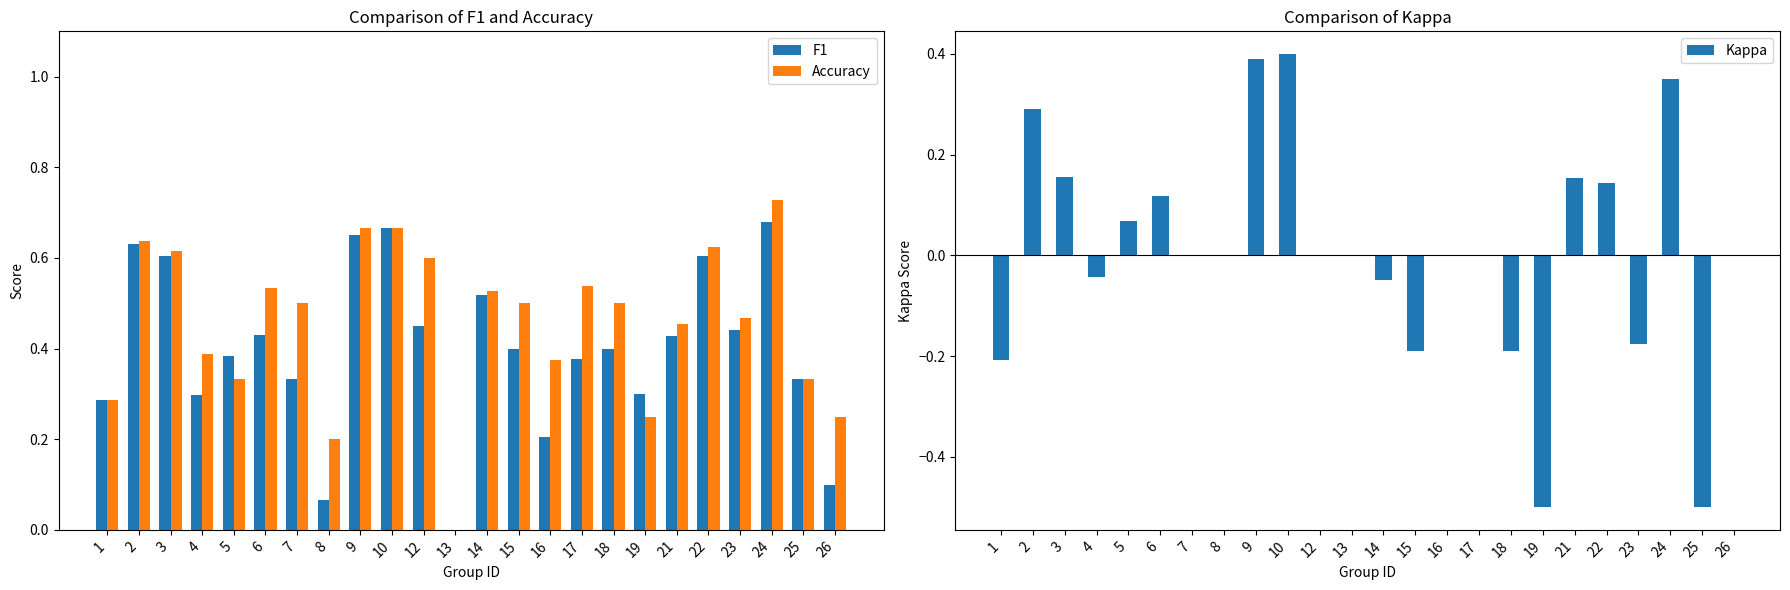

What is the total value across all series at 10?

1.7